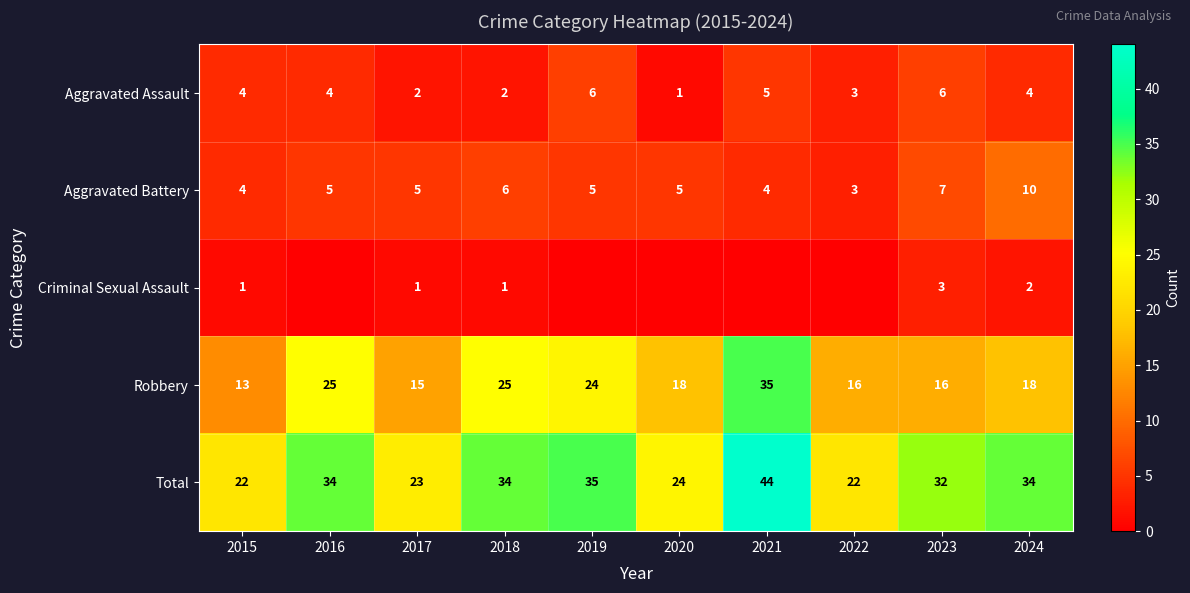

Is the value of Aggravated Assault at 2022 greater than the value of Total at 2015?

No